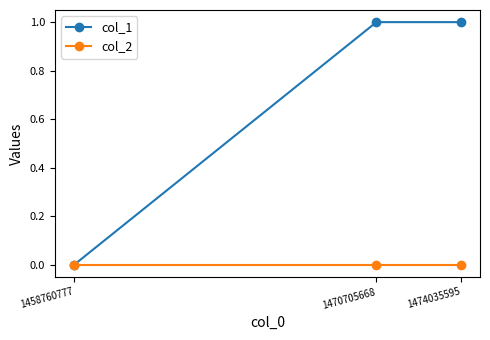

List the series in order of their overall mean, highest first.

col_1, col_2